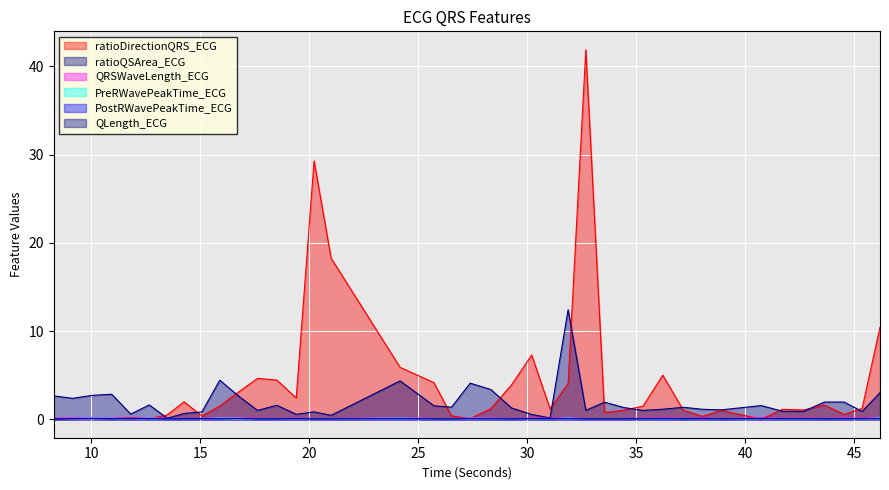

What position from the right is 45.3671875?

2